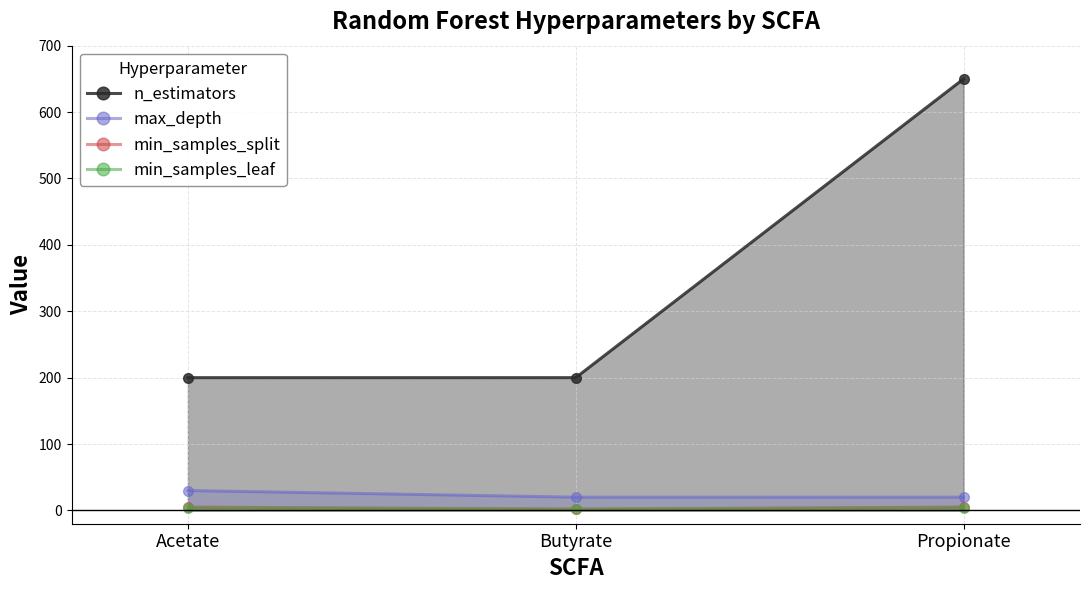

At which label is max_depth closest to 25?

Acetate